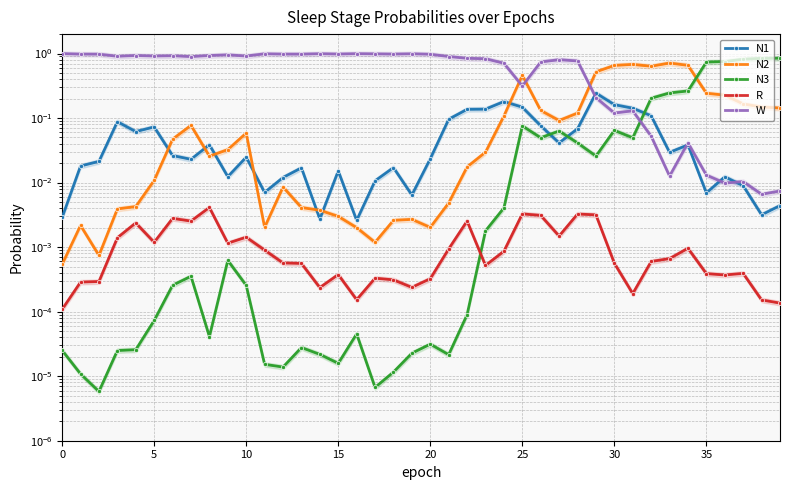

Which series has the largest total across all categories?

W